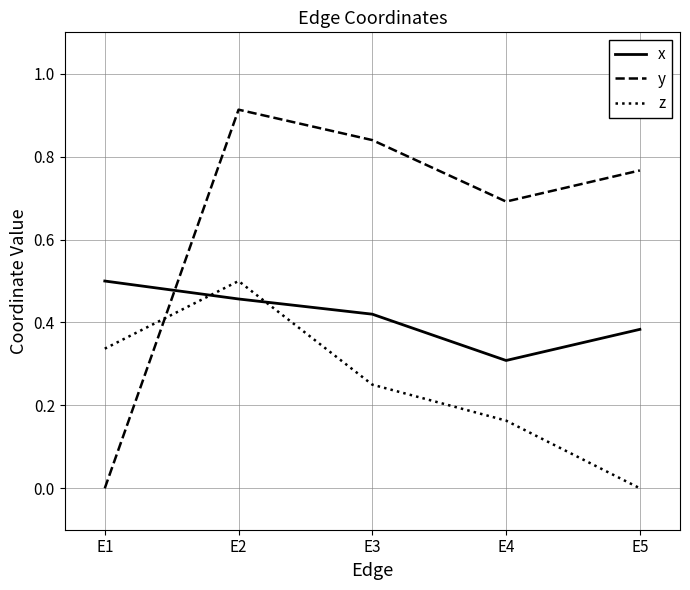

How many z values are between 0 and 1?

5